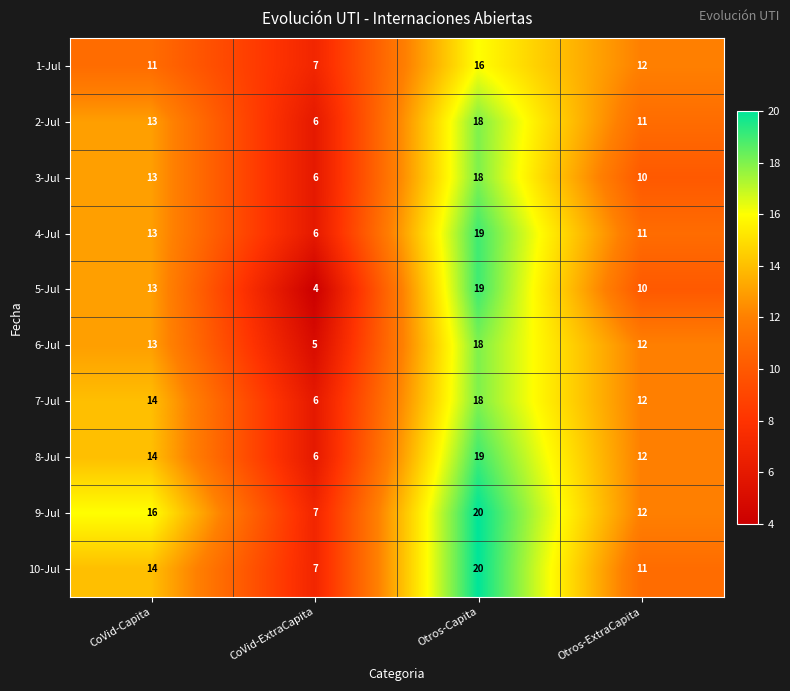

At how many categories does at least one series exceed 15?

2